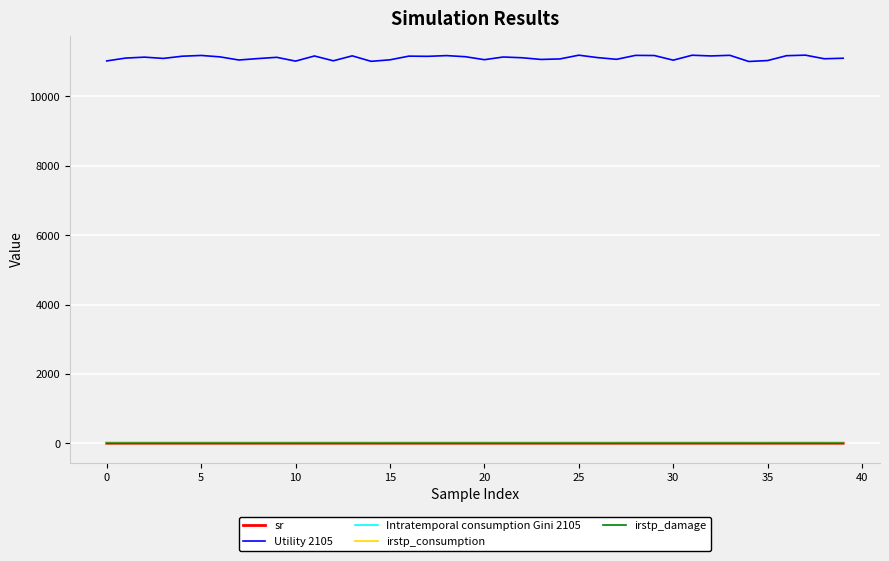

Which series has the widest spread of values?

Utility 2105